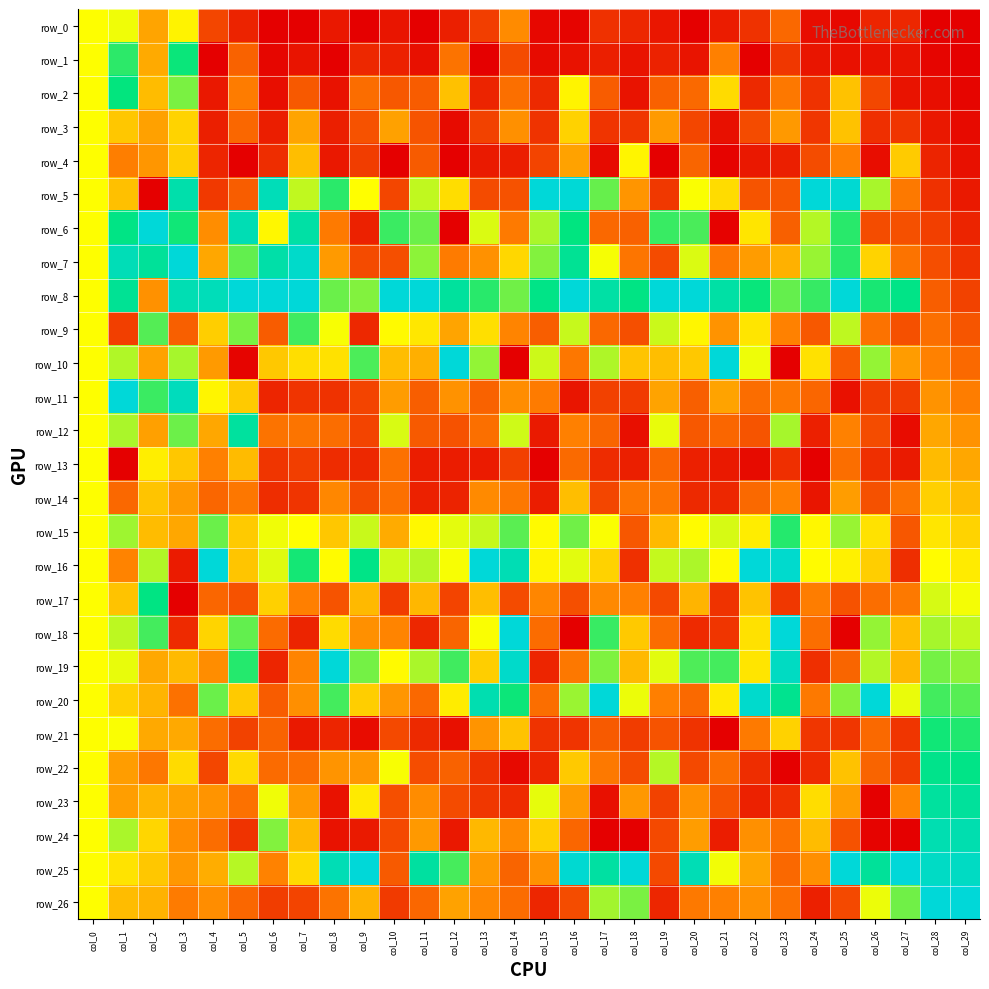

Reading left to right, list all the values displayed in this chart.

row_0: col_0=0.5	col_1=0.5	col_2=0.3	col_3=0.5	col_4=0.1	col_5=0.1	col_6=0.0	col_7=0.0	col_8=0.1	col_9=0.0	col_10=0.0	col_11=0.0	col_12=0.1	col_13=0.1	col_14=0.3	col_15=0.0	col_16=0.0	col_17=0.1	col_18=0.1	col_19=0.0	col_20=0.0	col_21=0.1	col_22=0.1	col_23=0.2	col_24=0.0	col_25=0.0	col_26=0.1	col_27=0.1	col_28=0.0	col_29=0.0
row_1: col_0=0.5	col_1=0.7	col_2=0.3	col_3=0.7	col_4=0.0	col_5=0.2	col_6=0.0	col_7=0.0	col_8=0.0	col_9=0.1	col_10=0.1	col_11=0.0	col_12=0.2	col_13=0.0	col_14=0.1	col_15=0.0	col_16=0.0	col_17=0.1	col_18=0.0	col_19=0.1	col_20=0.0	col_21=0.3	col_22=0.0	col_23=0.1	col_24=0.0	col_25=0.0	col_26=0.0	col_27=0.0	col_28=0.0	col_29=0.0
row_2: col_0=0.5	col_1=0.7	col_2=0.4	col_3=0.6	col_4=0.1	col_5=0.2	col_6=0.0	col_7=0.2	col_8=0.0	col_9=0.2	col_10=0.2	col_11=0.2	col_12=0.4	col_13=0.1	col_14=0.2	col_15=0.1	col_16=0.5	col_17=0.2	col_18=0.0	col_19=0.2	col_20=0.2	col_21=0.4	col_22=0.1	col_23=0.2	col_24=0.1	col_25=0.4	col_26=0.1	col_27=0.0	col_28=0.0	col_29=0.0
row_3: col_0=0.5	col_1=0.4	col_2=0.3	col_3=0.4	col_4=0.1	col_5=0.2	col_6=0.1	col_7=0.3	col_8=0.1	col_9=0.2	col_10=0.3	col_11=0.2	col_12=0.0	col_13=0.1	col_14=0.3	col_15=0.1	col_16=0.4	col_17=0.1	col_18=0.1	col_19=0.3	col_20=0.1	col_21=0.0	col_22=0.1	col_23=0.3	col_24=0.1	col_25=0.4	col_26=0.1	col_27=0.1	col_28=0.1	col_29=0.0
row_4: col_0=0.5	col_1=0.2	col_2=0.3	col_3=0.4	col_4=0.1	col_5=0.0	col_6=0.1	col_7=0.4	col_8=0.1	col_9=0.1	col_10=0.0	col_11=0.2	col_12=0.0	col_13=0.1	col_14=0.1	col_15=0.1	col_16=0.3	col_17=0.0	col_18=0.5	col_19=0.0	col_20=0.2	col_21=0.0	col_22=0.0	col_23=0.1	col_24=0.2	col_25=0.3	col_26=0.0	col_27=0.4	col_28=0.1	col_29=0.0
row_5: col_0=0.5	col_1=0.4	col_2=0.0	col_3=0.9	col_4=0.1	col_5=0.2	col_6=0.9	col_7=0.6	col_8=0.7	col_9=0.5	col_10=0.1	col_11=0.6	col_12=0.4	col_13=0.2	col_14=0.2	col_15=1.0	col_16=1.0	col_17=0.6	col_18=0.3	col_19=0.1	col_20=0.5	col_21=0.4	col_22=0.2	col_23=0.2	col_24=1.0	col_25=1.0	col_26=0.6	col_27=0.2	col_28=0.1	col_29=0.1
row_6: col_0=0.5	col_1=0.8	col_2=1.0	col_3=0.7	col_4=0.3	col_5=0.9	col_6=0.5	col_7=0.9	col_8=0.2	col_9=0.1	col_10=0.7	col_11=0.6	col_12=0.0	col_13=0.5	col_14=0.2	col_15=0.6	col_16=0.8	col_17=0.2	col_18=0.2	col_19=0.7	col_20=0.7	col_21=0.0	col_22=0.4	col_23=0.2	col_24=0.6	col_25=0.7	col_26=0.2	col_27=0.2	col_28=0.1	col_29=0.1
row_7: col_0=0.5	col_1=0.9	col_2=0.8	col_3=1.0	col_4=0.3	col_5=0.7	col_6=0.9	col_7=1.0	col_8=0.3	col_9=0.1	col_10=0.2	col_11=0.6	col_12=0.2	col_13=0.3	col_14=0.4	col_15=0.6	col_16=0.8	col_17=0.5	col_18=0.2	col_19=0.1	col_20=0.5	col_21=0.2	col_22=0.3	col_23=0.3	col_24=0.6	col_25=0.7	col_26=0.4	col_27=0.2	col_28=0.2	col_29=0.1
row_8: col_0=0.5	col_1=0.8	col_2=0.3	col_3=0.9	col_4=0.9	col_5=1.0	col_6=1.0	col_7=1.0	col_8=0.6	col_9=0.6	col_10=1.0	col_11=1.0	col_12=0.8	col_13=0.7	col_14=0.6	col_15=0.8	col_16=1.0	col_17=0.9	col_18=0.8	col_19=1.0	col_20=1.0	col_21=0.9	col_22=0.7	col_23=0.7	col_24=0.7	col_25=1.0	col_26=0.7	col_27=0.8	col_28=0.2	col_29=0.1
row_9: col_0=0.5	col_1=0.1	col_2=0.7	col_3=0.2	col_4=0.4	col_5=0.6	col_6=0.2	col_7=0.7	col_8=0.5	col_9=0.1	col_10=0.5	col_11=0.5	col_12=0.3	col_13=0.4	col_14=0.3	col_15=0.2	col_16=0.6	col_17=0.2	col_18=0.2	col_19=0.6	col_20=0.5	col_21=0.3	col_22=0.4	col_23=0.3	col_24=0.2	col_25=0.6	col_26=0.2	col_27=0.2	col_28=0.2	col_29=0.2
row_10: col_0=0.5	col_1=0.6	col_2=0.3	col_3=0.6	col_4=0.3	col_5=0.0	col_6=0.4	col_7=0.4	col_8=0.4	col_9=0.7	col_10=0.4	col_11=0.3	col_12=1.0	col_13=0.6	col_14=0.0	col_15=0.5	col_16=0.2	col_17=0.6	col_18=0.4	col_19=0.4	col_20=0.4	col_21=1.0	col_22=0.5	col_23=0.0	col_24=0.4	col_25=0.2	col_26=0.6	col_27=0.3	col_28=0.3	col_29=0.2
row_11: col_0=0.5	col_1=1.0	col_2=0.7	col_3=0.9	col_4=0.5	col_5=0.4	col_6=0.1	col_7=0.1	col_8=0.1	col_9=0.1	col_10=0.3	col_11=0.2	col_12=0.3	col_13=0.2	col_14=0.3	col_15=0.2	col_16=0.0	col_17=0.1	col_18=0.1	col_19=0.3	col_20=0.2	col_21=0.3	col_22=0.2	col_23=0.2	col_24=0.2	col_25=0.0	col_26=0.1	col_27=0.1	col_28=0.3	col_29=0.2
row_12: col_0=0.5	col_1=0.6	col_2=0.3	col_3=0.6	col_4=0.3	col_5=0.8	col_6=0.2	col_7=0.2	col_8=0.2	col_9=0.1	col_10=0.5	col_11=0.2	col_12=0.2	col_13=0.2	col_14=0.5	col_15=0.1	col_16=0.3	col_17=0.2	col_18=0.0	col_19=0.5	col_20=0.2	col_21=0.2	col_22=0.2	col_23=0.6	col_24=0.1	col_25=0.3	col_26=0.2	col_27=0.0	col_28=0.3	col_29=0.3
row_13: col_0=0.5	col_1=0.0	col_2=0.5	col_3=0.4	col_4=0.3	col_5=0.4	col_6=0.1	col_7=0.1	col_8=0.1	col_9=0.1	col_10=0.2	col_11=0.1	col_12=0.1	col_13=0.1	col_14=0.1	col_15=0.0	col_16=0.2	col_17=0.1	col_18=0.1	col_19=0.2	col_20=0.1	col_21=0.1	col_22=0.0	col_23=0.1	col_24=0.0	col_25=0.2	col_26=0.1	col_27=0.1	col_28=0.4	col_29=0.3
row_14: col_0=0.5	col_1=0.2	col_2=0.4	col_3=0.3	col_4=0.2	col_5=0.2	col_6=0.1	col_7=0.1	col_8=0.3	col_9=0.1	col_10=0.2	col_11=0.1	col_12=0.1	col_13=0.3	col_14=0.2	col_15=0.1	col_16=0.4	col_17=0.1	col_18=0.2	col_19=0.2	col_20=0.1	col_21=0.1	col_22=0.2	col_23=0.3	col_24=0.0	col_25=0.3	col_26=0.2	col_27=0.2	col_28=0.4	col_29=0.4
row_15: col_0=0.5	col_1=0.6	col_2=0.4	col_3=0.3	col_4=0.6	col_5=0.4	col_6=0.5	col_7=0.5	col_8=0.4	col_9=0.6	col_10=0.3	col_11=0.5	col_12=0.5	col_13=0.6	col_14=0.7	col_15=0.5	col_16=0.6	col_17=0.5	col_18=0.2	col_19=0.4	col_20=0.5	col_21=0.5	col_22=0.5	col_23=0.7	col_24=0.5	col_25=0.6	col_26=0.4	col_27=0.2	col_28=0.5	col_29=0.4
row_16: col_0=0.5	col_1=0.3	col_2=0.6	col_3=0.1	col_4=1.0	col_5=0.4	col_6=0.5	col_7=0.7	col_8=0.5	col_9=0.8	col_10=0.5	col_11=0.6	col_12=0.5	col_13=1.0	col_14=0.9	col_15=0.5	col_16=0.5	col_17=0.4	col_18=0.1	col_19=0.6	col_20=0.6	col_21=0.5	col_22=1.0	col_23=1.0	col_24=0.5	col_25=0.5	col_26=0.4	col_27=0.1	col_28=0.5	col_29=0.5
row_17: col_0=0.5	col_1=0.4	col_2=0.8	col_3=0.0	col_4=0.2	col_5=0.2	col_6=0.4	col_7=0.2	col_8=0.2	col_9=0.4	col_10=0.1	col_11=0.4	col_12=0.1	col_13=0.4	col_14=0.1	col_15=0.3	col_16=0.2	col_17=0.3	col_18=0.3	col_19=0.1	col_20=0.4	col_21=0.1	col_22=0.4	col_23=0.1	col_24=0.2	col_25=0.2	col_26=0.2	col_27=0.2	col_28=0.5	col_29=0.5
row_18: col_0=0.5	col_1=0.6	col_2=0.7	col_3=0.1	col_4=0.4	col_5=0.7	col_6=0.2	col_7=0.1	col_8=0.4	col_9=0.3	col_10=0.3	col_11=0.1	col_12=0.2	col_13=0.5	col_14=1.0	col_15=0.2	col_16=0.0	col_17=0.7	col_18=0.4	col_19=0.2	col_20=0.1	col_21=0.1	col_22=0.4	col_23=1.0	col_24=0.2	col_25=0.0	col_26=0.6	col_27=0.4	col_28=0.6	col_29=0.6
row_19: col_0=0.5	col_1=0.5	col_2=0.3	col_3=0.4	col_4=0.3	col_5=0.7	col_6=0.1	col_7=0.3	col_8=1.0	col_9=0.6	col_10=0.5	col_11=0.6	col_12=0.7	col_13=0.4	col_14=1.0	col_15=0.1	col_16=0.2	col_17=0.6	col_18=0.4	col_19=0.5	col_20=0.7	col_21=0.7	col_22=0.4	col_23=0.9	col_24=0.1	col_25=0.2	col_26=0.6	col_27=0.4	col_28=0.6	col_29=0.6
row_20: col_0=0.5	col_1=0.4	col_2=0.4	col_3=0.2	col_4=0.6	col_5=0.4	col_6=0.2	col_7=0.3	col_8=0.7	col_9=0.4	col_10=0.3	col_11=0.2	col_12=0.5	col_13=0.9	col_14=0.7	col_15=0.2	col_16=0.6	col_17=1.0	col_18=0.5	col_19=0.3	col_20=0.2	col_21=0.5	col_22=1.0	col_23=0.8	col_24=0.2	col_25=0.6	col_26=1.0	col_27=0.5	col_28=0.7	col_29=0.7
row_21: col_0=0.5	col_1=0.5	col_2=0.3	col_3=0.3	col_4=0.2	col_5=0.1	col_6=0.2	col_7=0.1	col_8=0.1	col_9=0.0	col_10=0.1	col_11=0.1	col_12=0.0	col_13=0.3	col_14=0.4	col_15=0.1	col_16=0.1	col_17=0.2	col_18=0.1	col_19=0.2	col_20=0.1	col_21=0.0	col_22=0.2	col_23=0.4	col_24=0.1	col_25=0.1	col_26=0.2	col_27=0.1	col_28=0.7	col_29=0.7
row_22: col_0=0.5	col_1=0.3	col_2=0.2	col_3=0.4	col_4=0.1	col_5=0.4	col_6=0.2	col_7=0.2	col_8=0.3	col_9=0.3	col_10=0.5	col_11=0.2	col_12=0.2	col_13=0.1	col_14=0.0	col_15=0.1	col_16=0.4	col_17=0.2	col_18=0.1	col_19=0.6	col_20=0.1	col_21=0.2	col_22=0.1	col_23=0.0	col_24=0.1	col_25=0.4	col_26=0.2	col_27=0.1	col_28=0.8	col_29=0.8
row_23: col_0=0.5	col_1=0.3	col_2=0.4	col_3=0.3	col_4=0.3	col_5=0.2	col_6=0.5	col_7=0.3	col_8=0.0	col_9=0.5	col_10=0.2	col_11=0.3	col_12=0.1	col_13=0.1	col_14=0.1	col_15=0.5	col_16=0.3	col_17=0.0	col_18=0.3	col_19=0.1	col_20=0.3	col_21=0.2	col_22=0.1	col_23=0.1	col_24=0.4	col_25=0.3	col_26=0.0	col_27=0.3	col_28=0.8	col_29=0.8
row_24: col_0=0.5	col_1=0.6	col_2=0.4	col_3=0.3	col_4=0.2	col_5=0.1	col_6=0.6	col_7=0.4	col_8=0.0	col_9=0.1	col_10=0.1	col_11=0.3	col_12=0.1	col_13=0.4	col_14=0.3	col_15=0.4	col_16=0.2	col_17=0.0	col_18=0.0	col_19=0.1	col_20=0.3	col_21=0.1	col_22=0.3	col_23=0.2	col_24=0.4	col_25=0.2	col_26=0.0	col_27=0.0	col_28=0.9	col_29=0.9
row_25: col_0=0.5	col_1=0.4	col_2=0.4	col_3=0.3	col_4=0.3	col_5=0.6	col_6=0.3	col_7=0.4	col_8=0.9	col_9=1.0	col_10=0.2	col_11=0.8	col_12=0.7	col_13=0.3	col_14=0.2	col_15=0.3	col_16=1.0	col_17=0.8	col_18=1.0	col_19=0.1	col_20=0.9	col_21=0.5	col_22=0.3	col_23=0.2	col_24=0.3	col_25=1.0	col_26=0.8	col_27=1.0	col_28=0.9	col_29=0.9
row_26: col_0=0.5	col_1=0.4	col_2=0.3	col_3=0.2	col_4=0.3	col_5=0.2	col_6=0.1	col_7=0.1	col_8=0.2	col_9=0.4	col_10=0.1	col_11=0.2	col_12=0.3	col_13=0.3	col_14=0.2	col_15=0.1	col_16=0.2	col_17=0.6	col_18=0.6	col_19=0.1	col_20=0.2	col_21=0.3	col_22=0.3	col_23=0.2	col_24=0.1	col_25=0.1	col_26=0.5	col_27=0.6	col_28=1.0	col_29=1.0